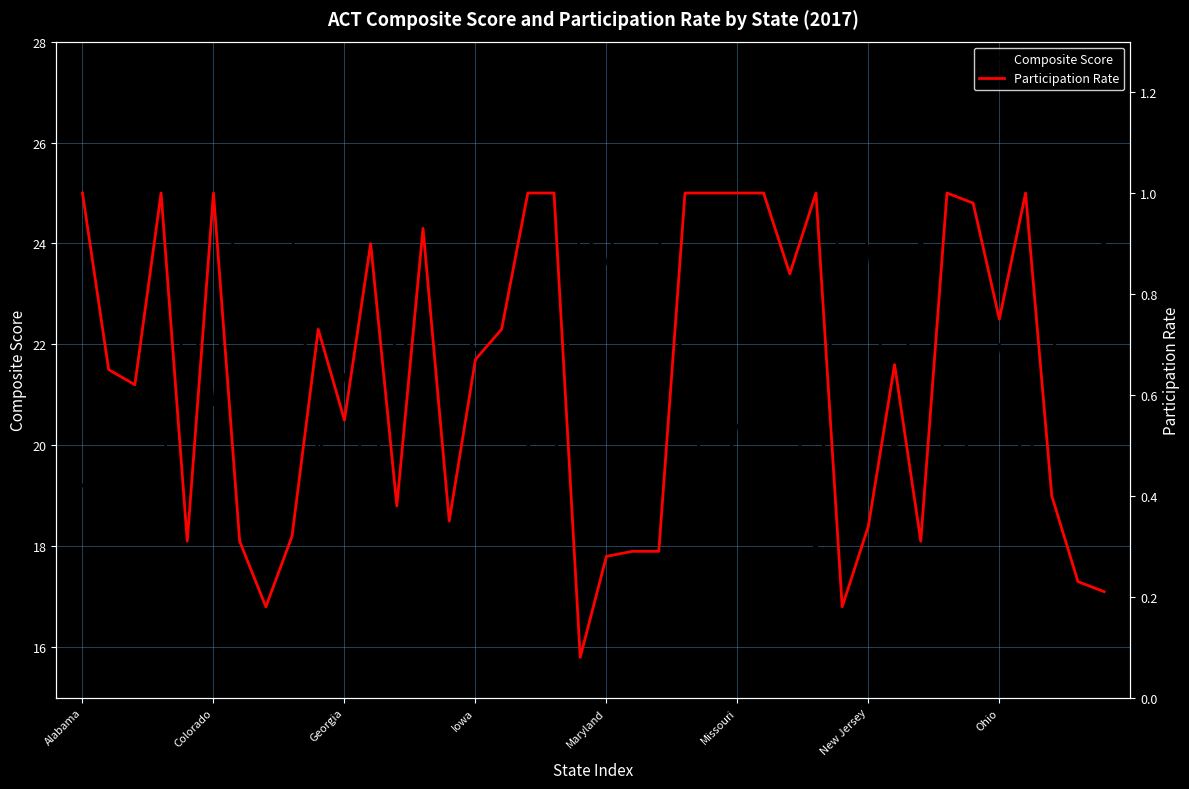

What is the average value of the Composite Score series?

21.6